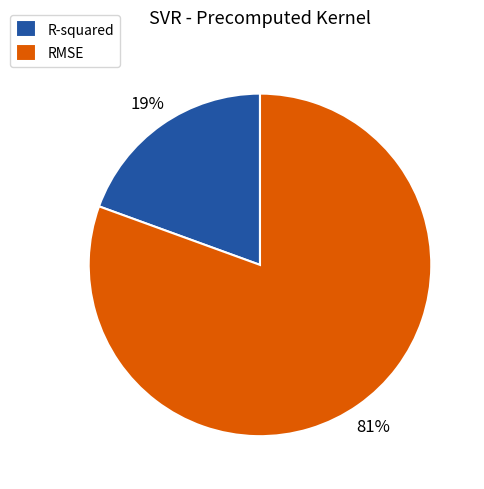

Rank the categories by value from highest to lowest.

RMSE, R-squared